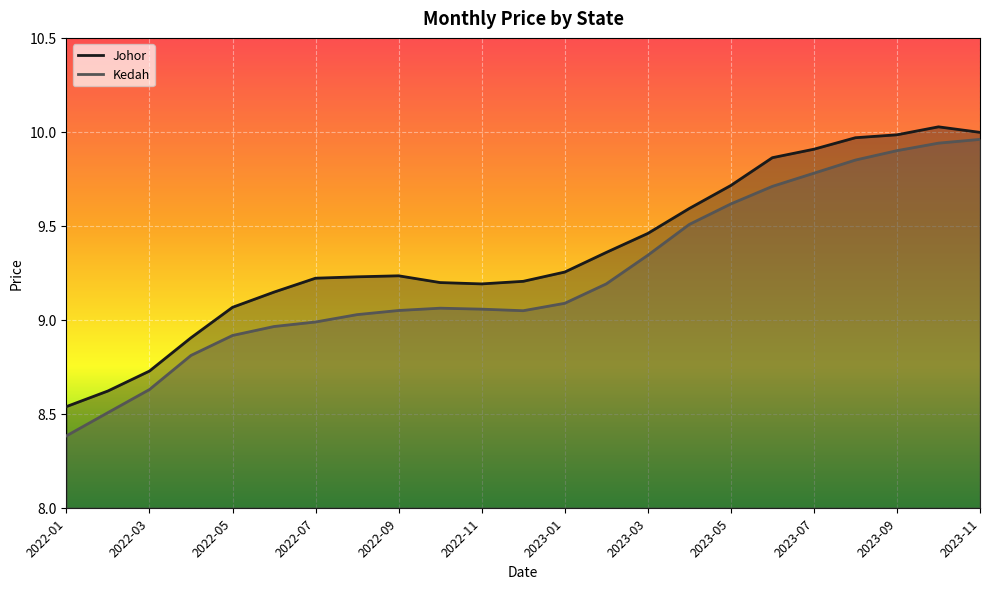

Reading left to right, list all the values displayed in this chart.

Johor: 8.5	8.6	8.7	8.9	9.1	9.1	9.2	9.2	9.2	9.2	9.2	9.2	9.3	9.4	9.5	9.6	9.7	9.9	9.9	10.0	10.0	10.0	10.0
Kedah: 8.4	8.5	8.6	8.8	8.9	9.0	9.0	9.0	9.0	9.1	9.1	9.0	9.1	9.2	9.3	9.5	9.6	9.7	9.8	9.8	9.9	9.9	10.0